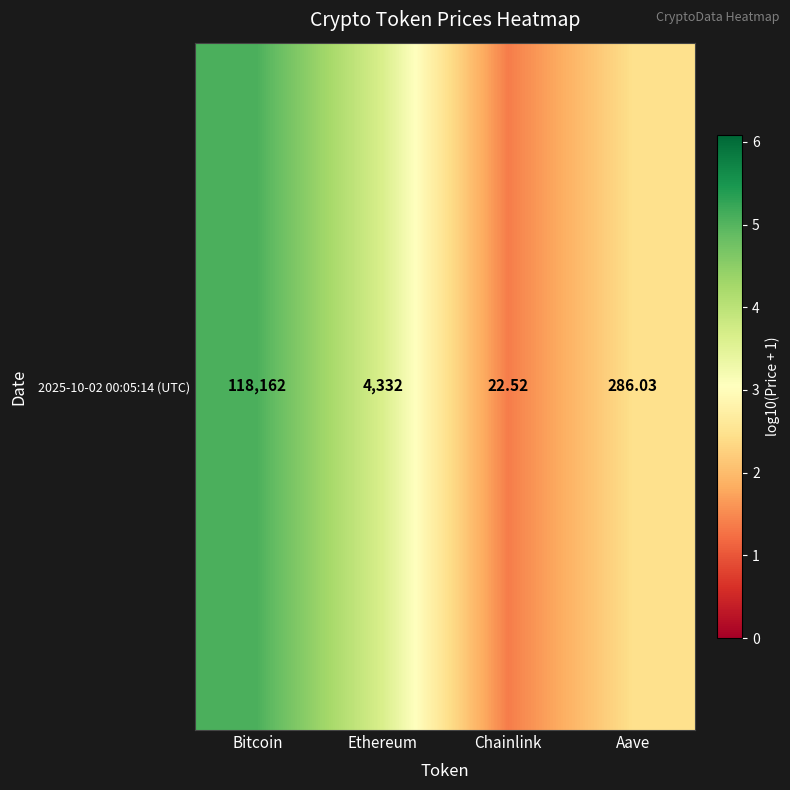

Rank the categories by value from highest to lowest.

Bitcoin, Ethereum, Aave, Chainlink